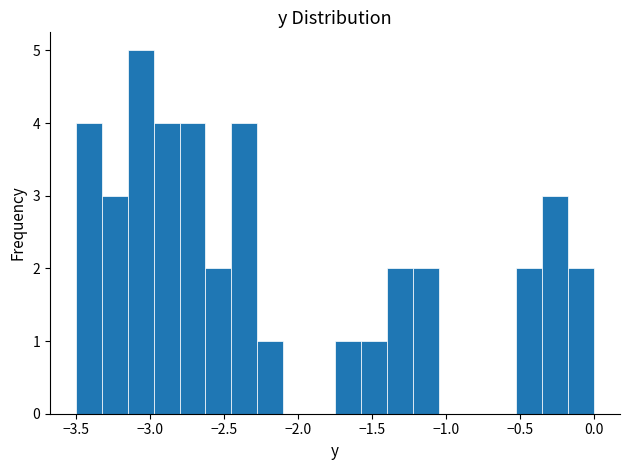

Around what value on the x-axis is the tallest bar? Give the approximate position of its centre, as read against the axis.

-3.05